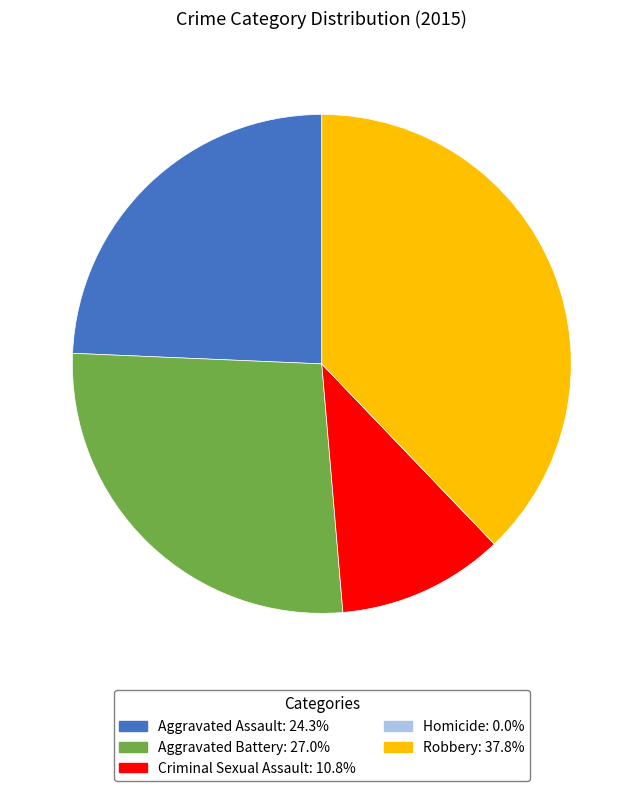

Does Robbery represent more than half of the total?

No